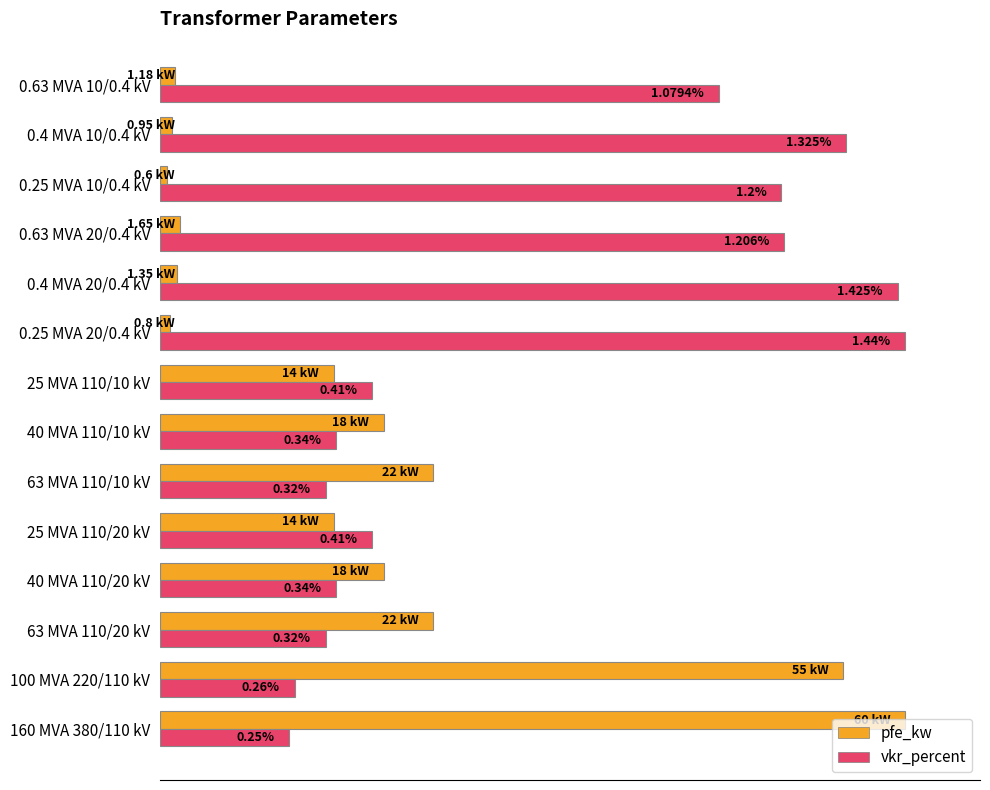

What are all the series names shown in the legend?

pfe_kw, vkr_percent